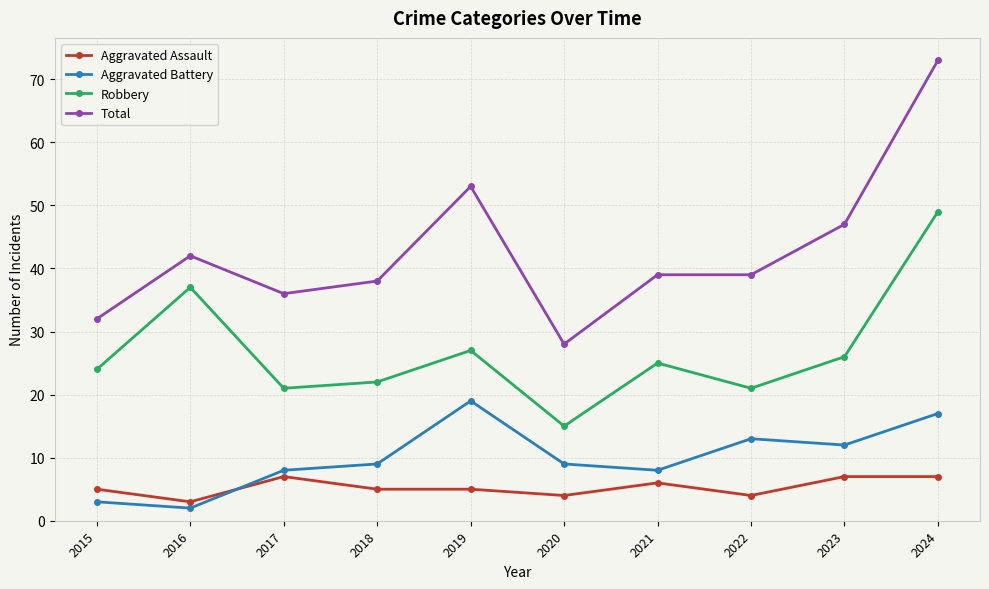

How many series are shown in this chart?

4